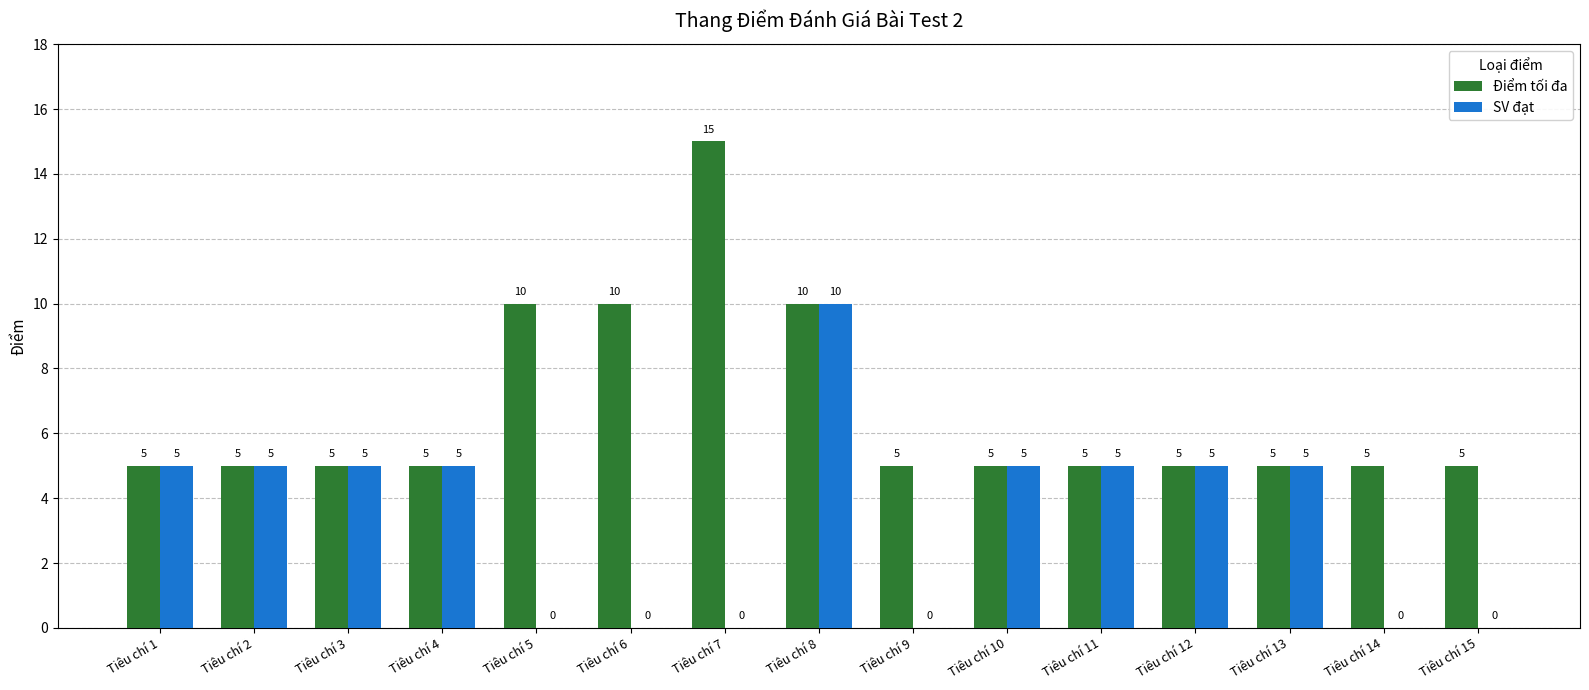

What is the sum of the SV đạt values at Tiêu chí 3 and Tiêu chí 10?

10